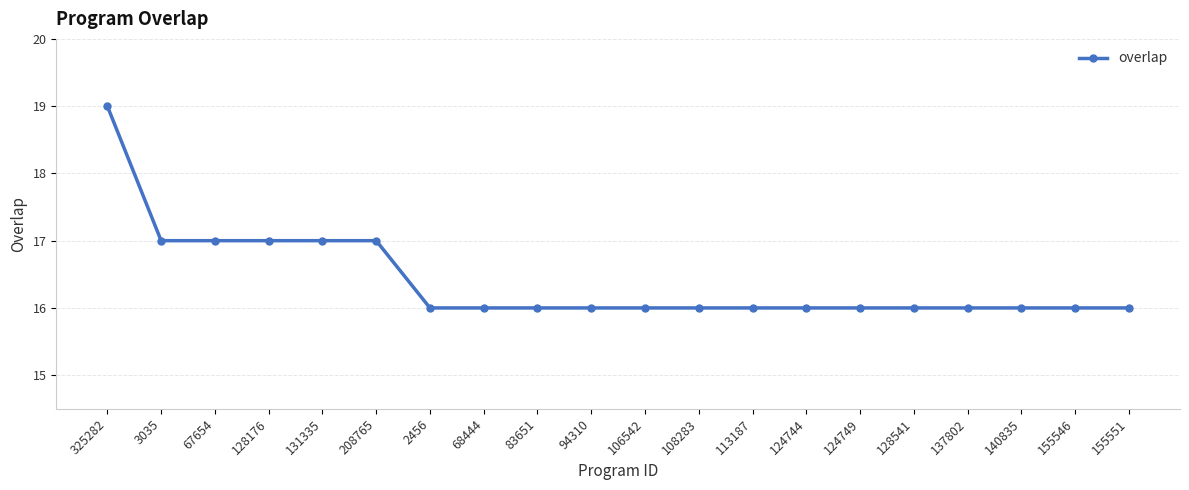

Between 124744 and 128176, which is larger?

128176